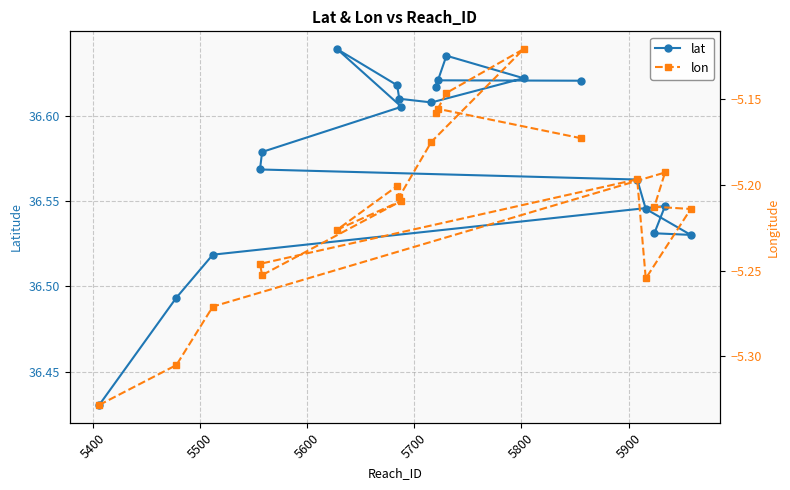

What is the highest value of the lat series?

36.6